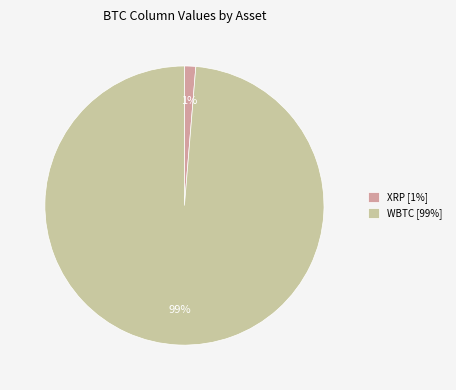

The WBTC [99%] slice represents 99% of the pie. True or false?

True